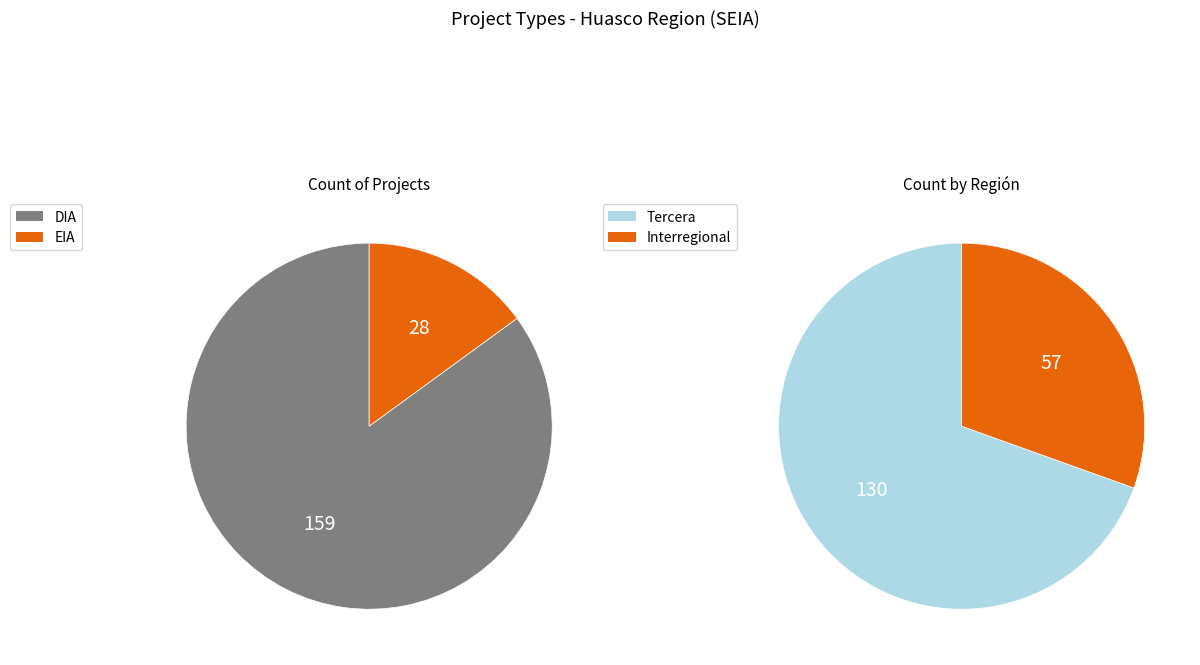

What percentage is the EIA slice, to the nearest percent?

15%